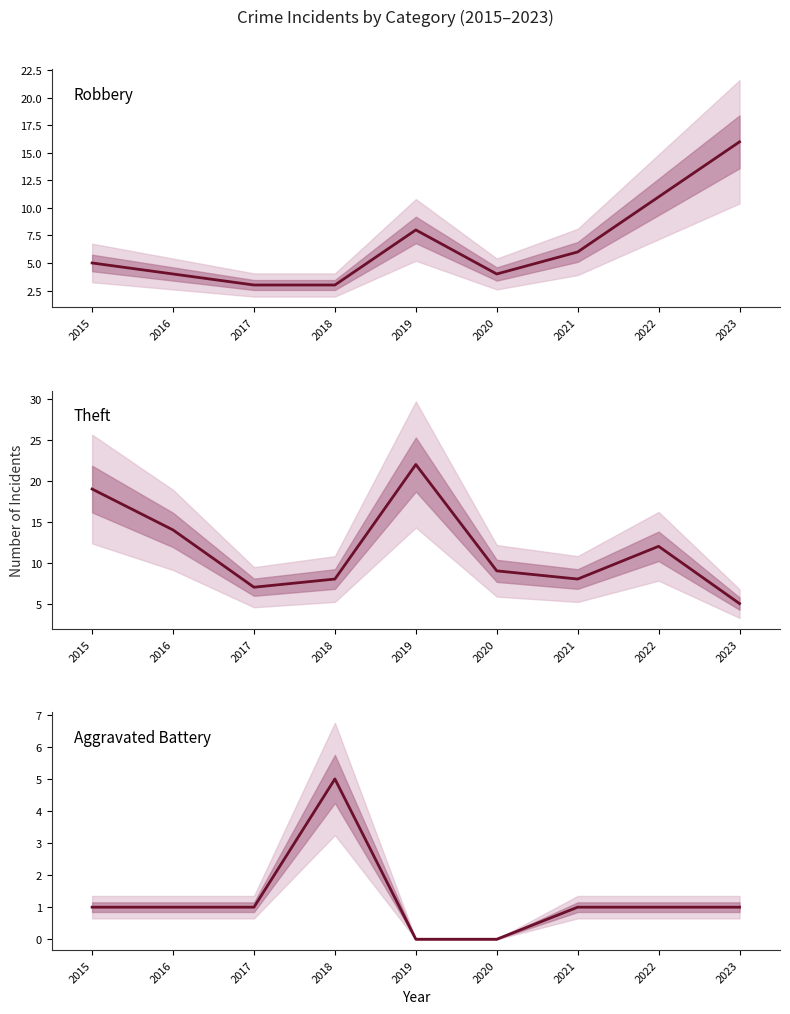

How many values in Aggravated Battery are above zero?

7